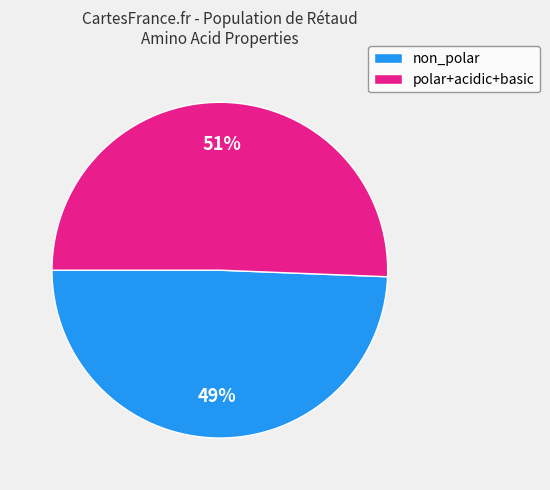

To the nearest percent, what portion does non_polar represent?

49%